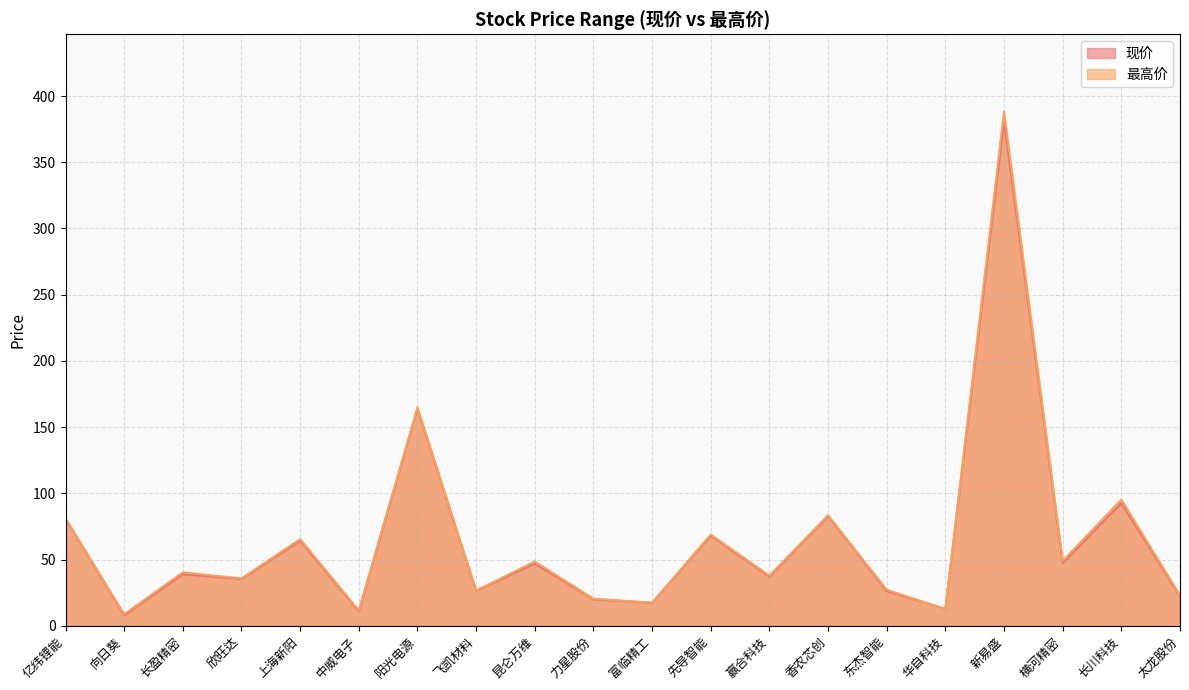

What is the smallest value displayed?

7.9